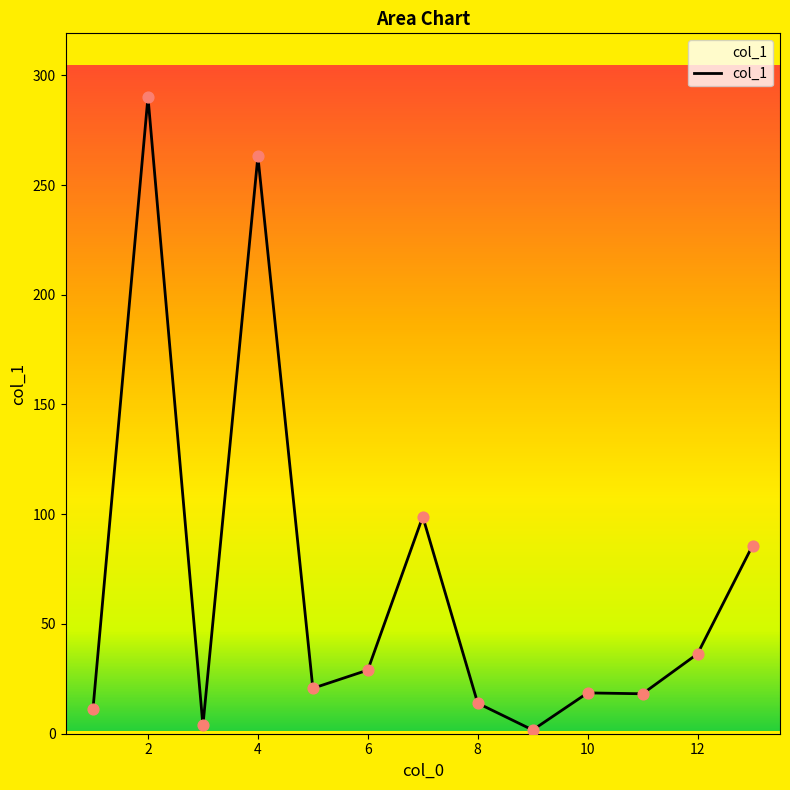

What is the greatest value displayed?

290.1